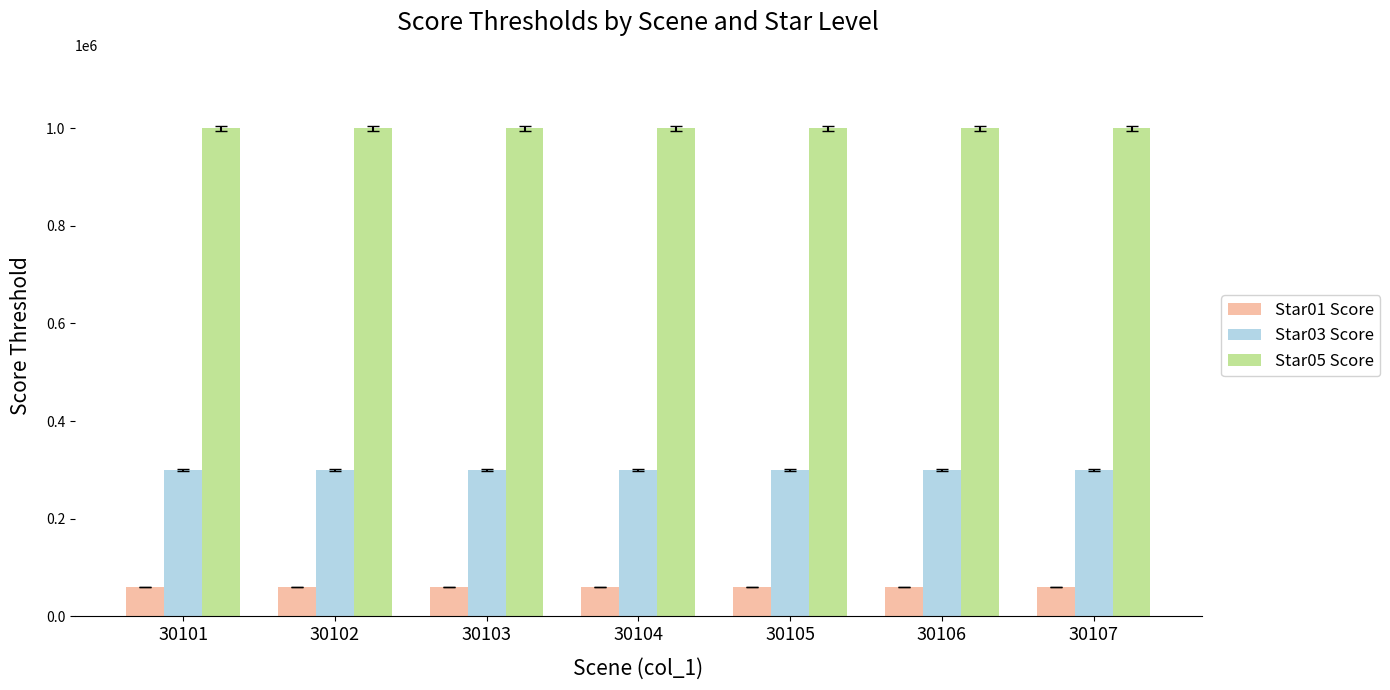

Is it true that Star03 Score equals 62090 at 30101?

False